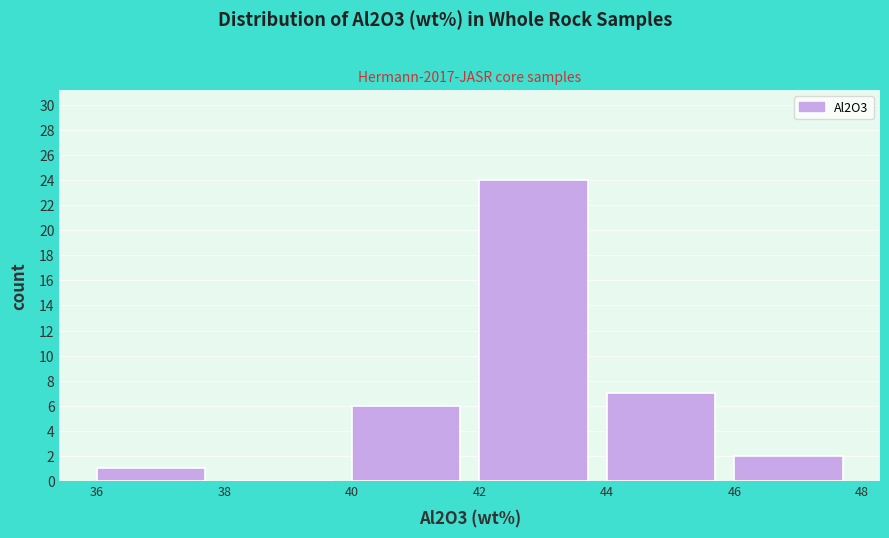

Reading left to right, list every bar in this chart as the range it spans on the x-axis followed by its height. The values are not printed on the chart, so give them approximately, as read against the axis.

36 to 38: 1
38 to 40: 0
40 to 42: 6
42 to 44: 24
44 to 46: 7
46 to 48: 2